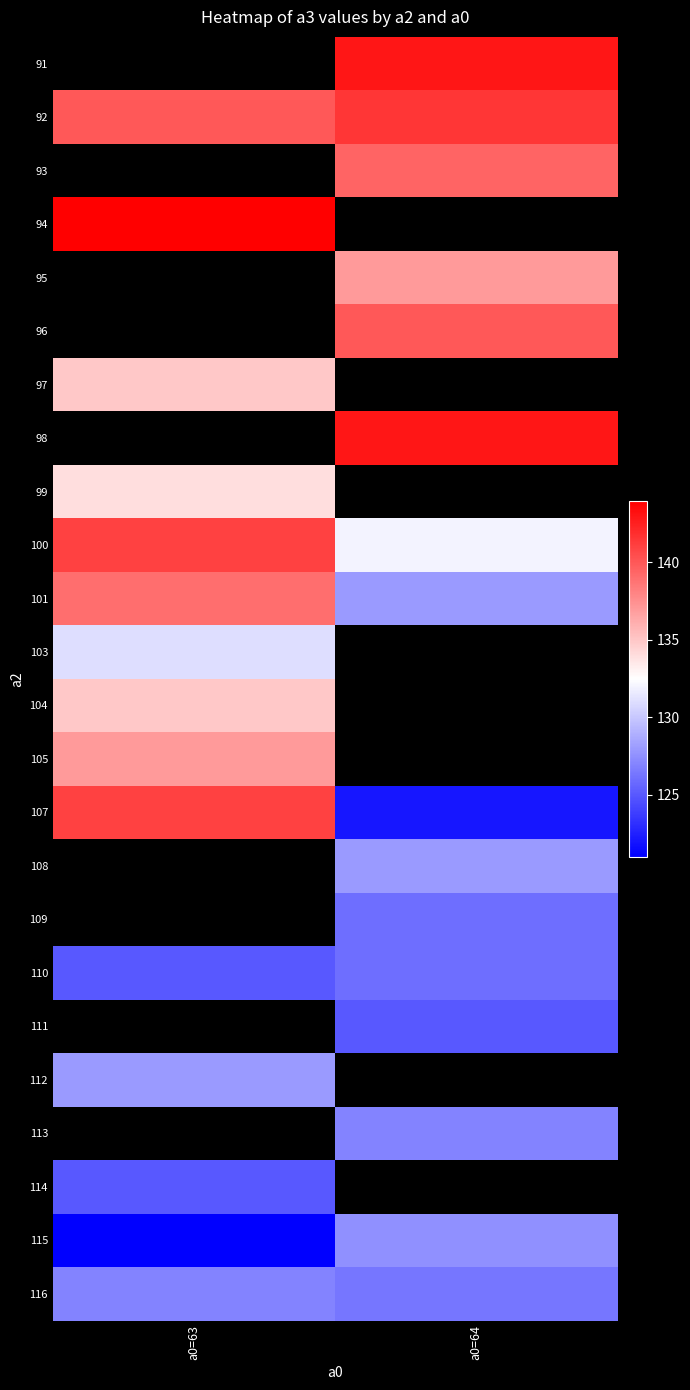

Rank the series by their average value, from lowest to highest.

101, 103, 104, 105, 107, 108, 109, 110, 111, 112, 113, 114, 115, 91, 92, 93, 94, 95, 96, 97, 98, 99, 116, 100